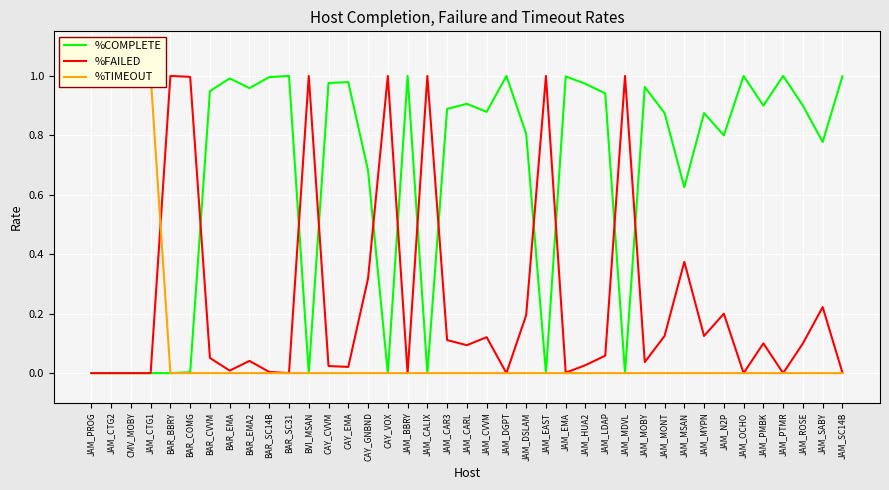

At JAM_MONT, list the series in order from largest to smallest.

%COMPLETE, %FAILED, %TIMEOUT